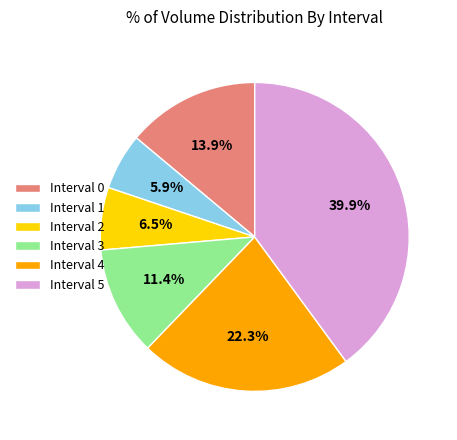

To the nearest percent, what is the combined percentage of Interval 0 and Interval 1?

20%